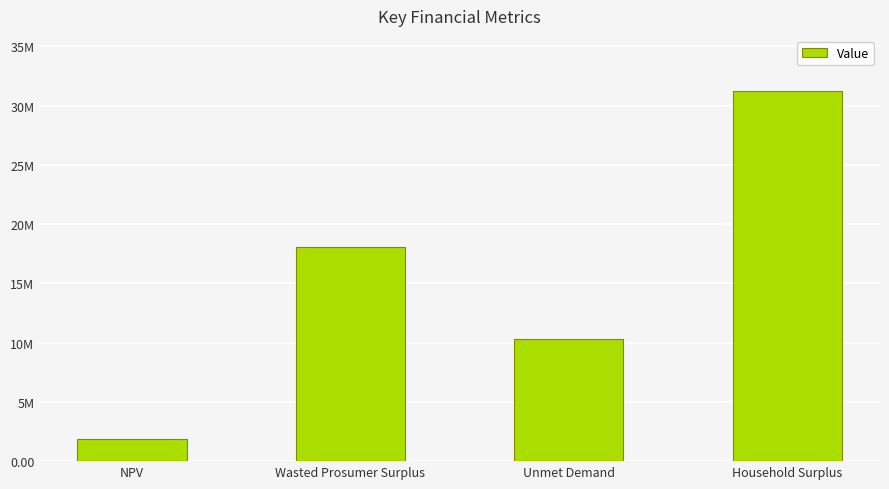

Between Wasted Prosumer Surplus and Unmet Demand, which is larger?

Wasted Prosumer Surplus